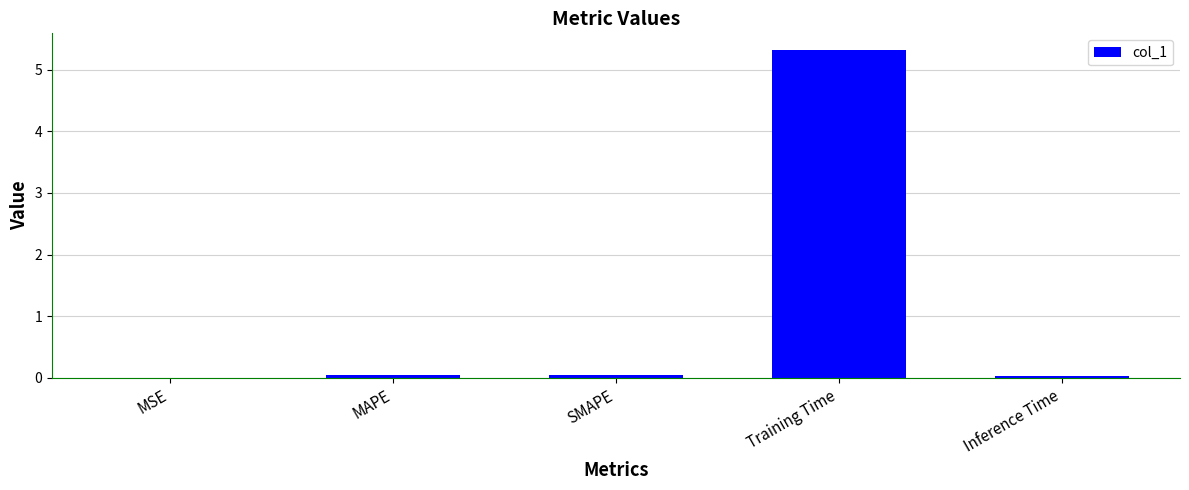

Between MSE and Training Time, which is larger?

Training Time